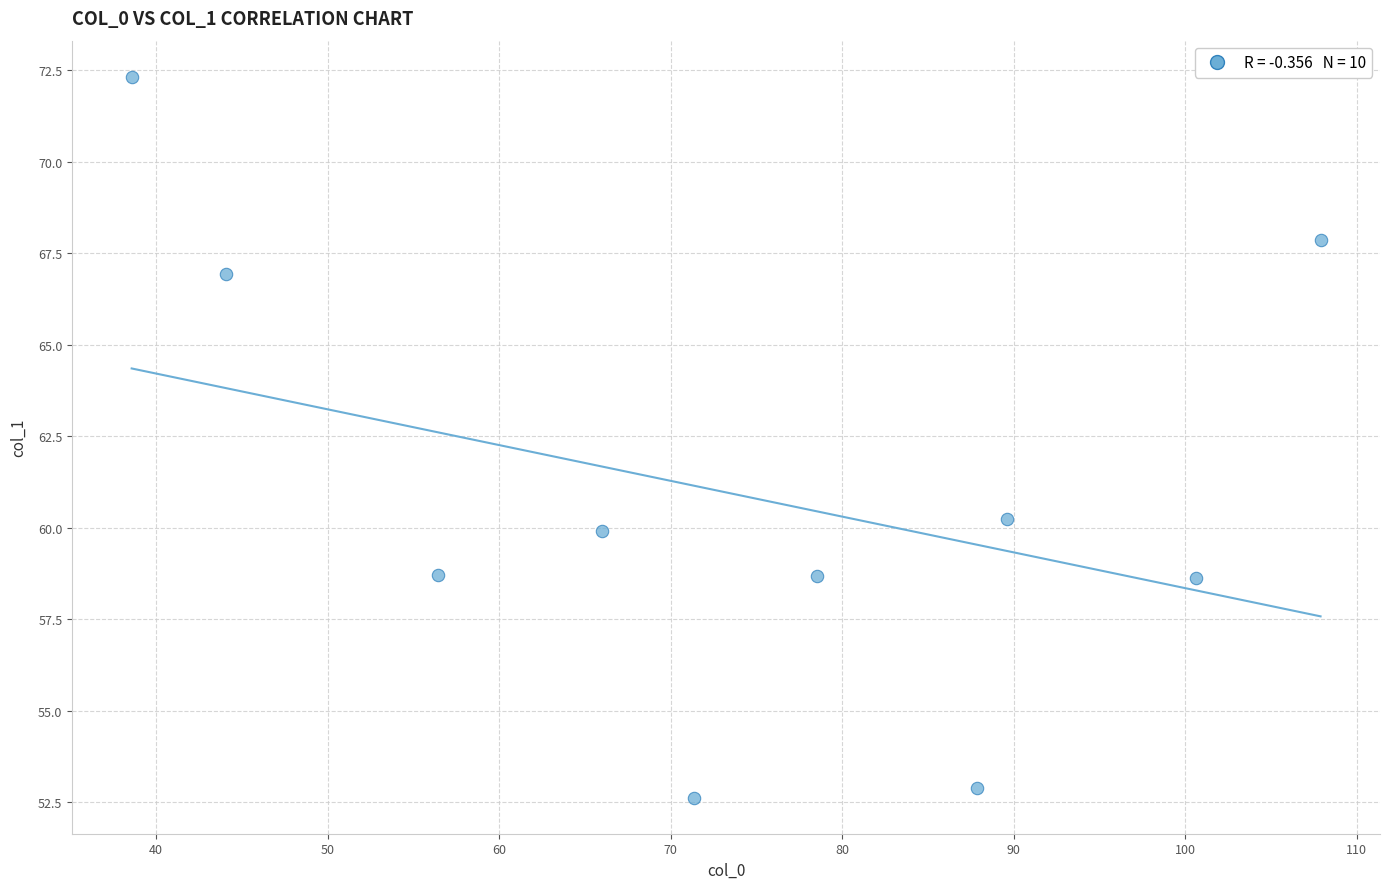

What Y value in the scatter plot is closest to 62?

60.2